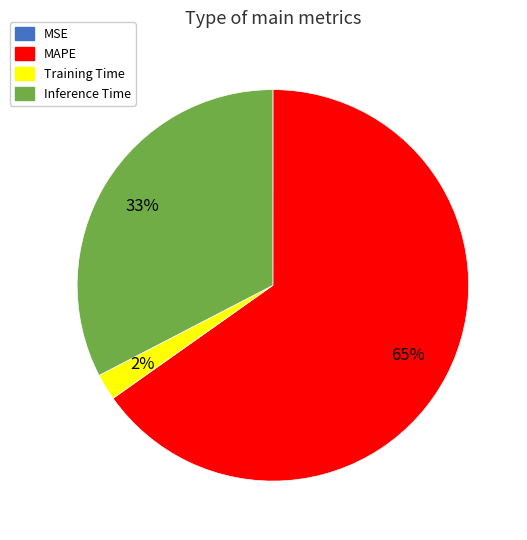

Which category has the biggest portion of the pie?

MAPE